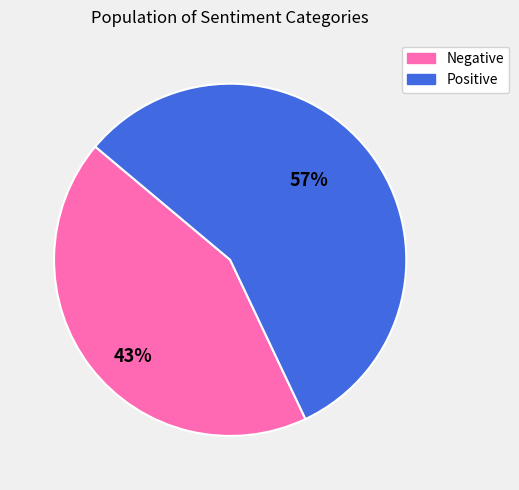

To the nearest percent, what is the average slice percentage?

50%